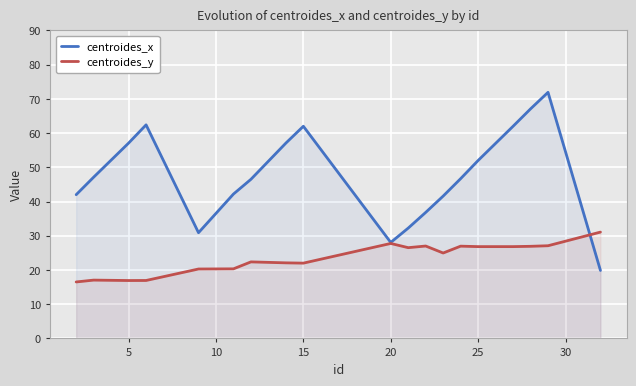

What is the difference between the maximum and minimum values in the centroides_y series?

14.6